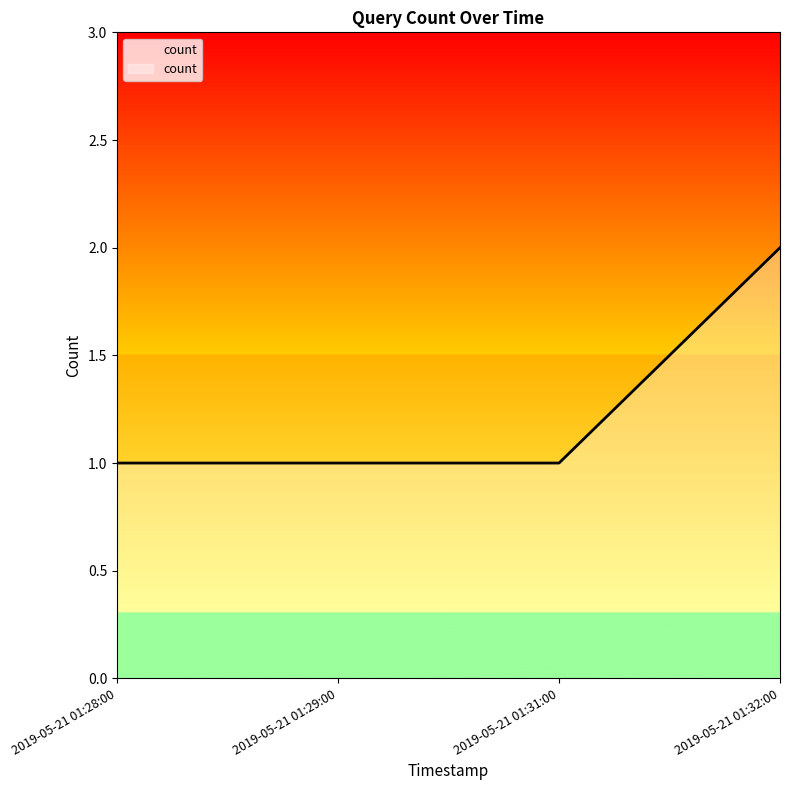

True or false: the data shows 1 at 2019-05-21 01:28:00.

True